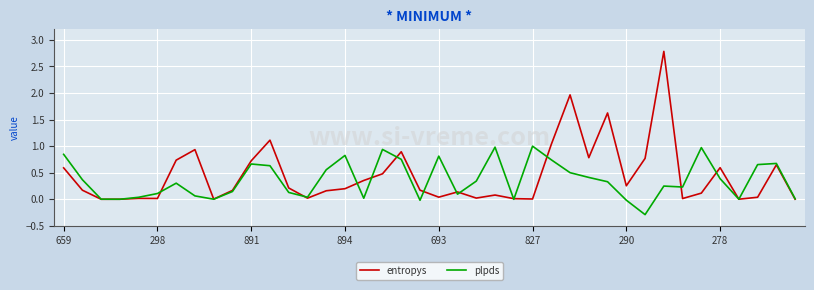

What is the highest value of the entropys series?

2.8